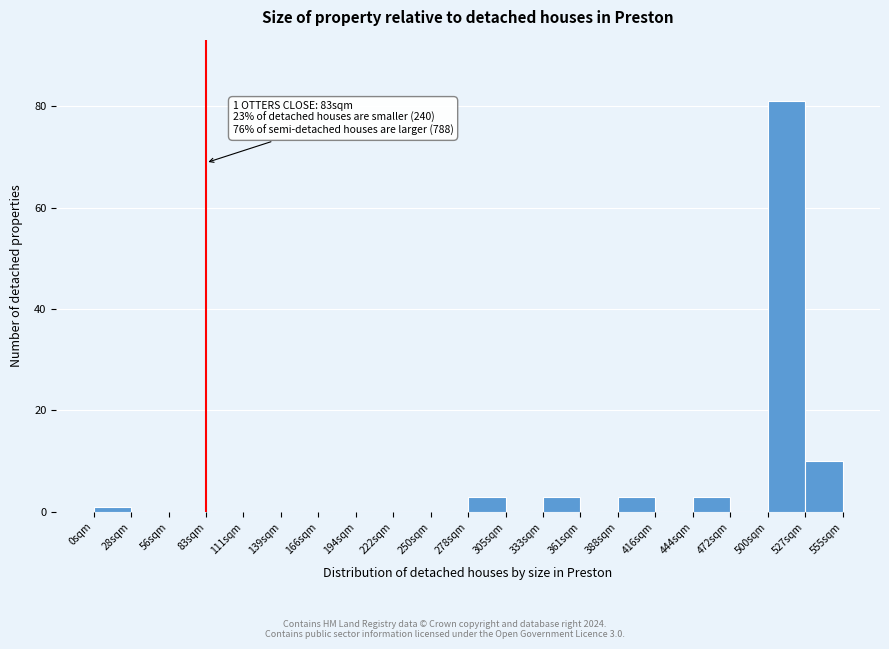

Over which range of the x-axis is the bar tallest?

500 to 525